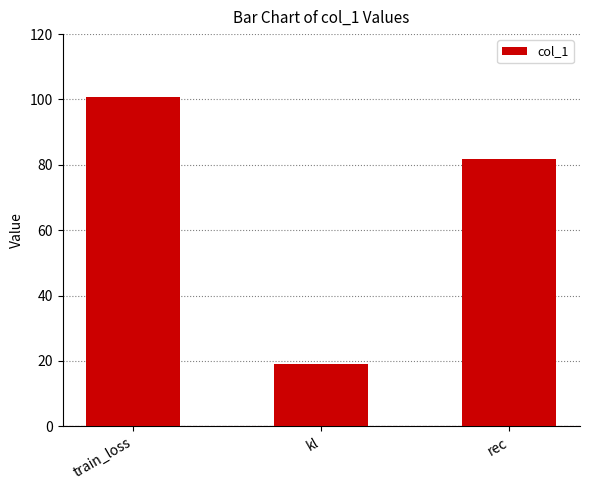

How many data points are less than 81?

1